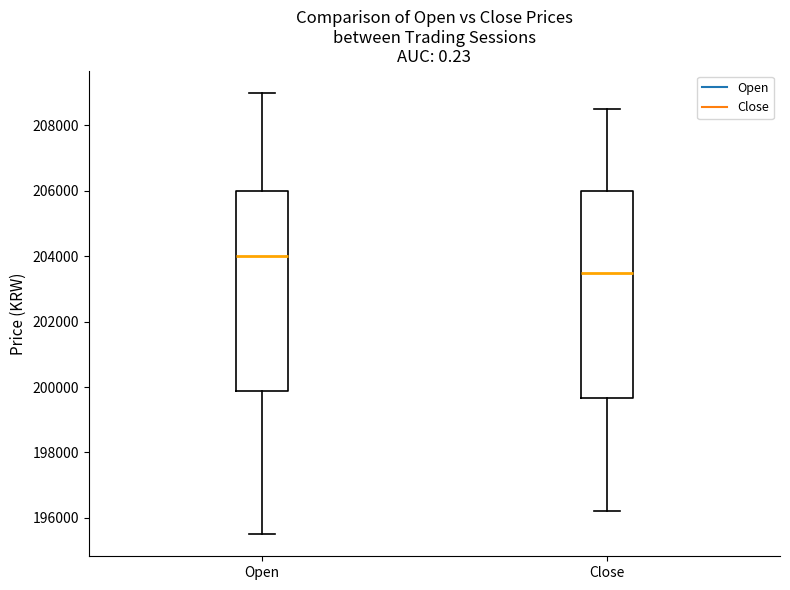

Reading left to right, transcribe this box plot: for each box, give where its median line is, the range the box spans, and where its two whiskers end, as read against the y-axis. The values are not printed on the chart, so give them approximately, as read against the axis.

Open: median 204000, box 199800 to 206000, whiskers 195600 to 209000
Close: median 203600, box 199600 to 206000, whiskers 196200 to 208600